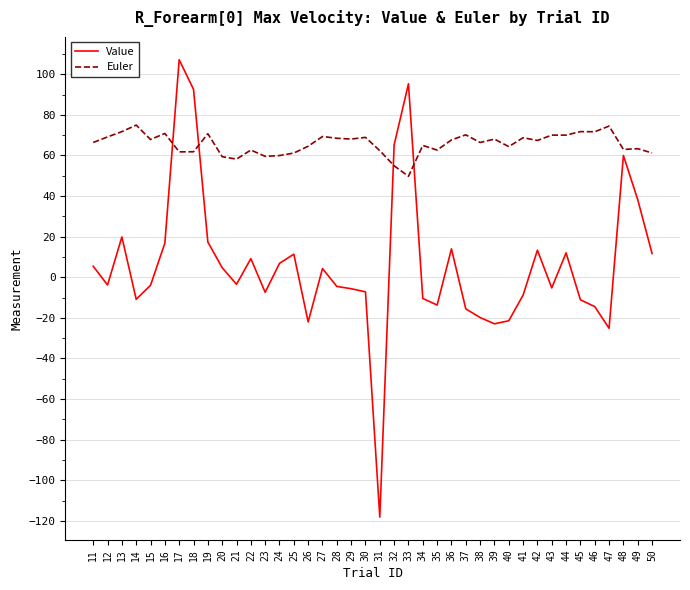

Which series has the largest range (max minus min)?

Value